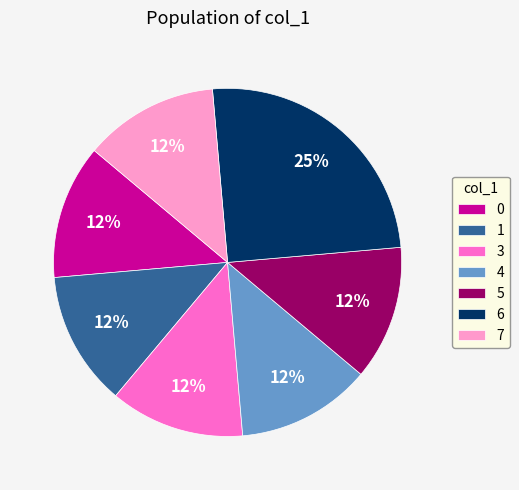

How many segments does this pie chart have?

7